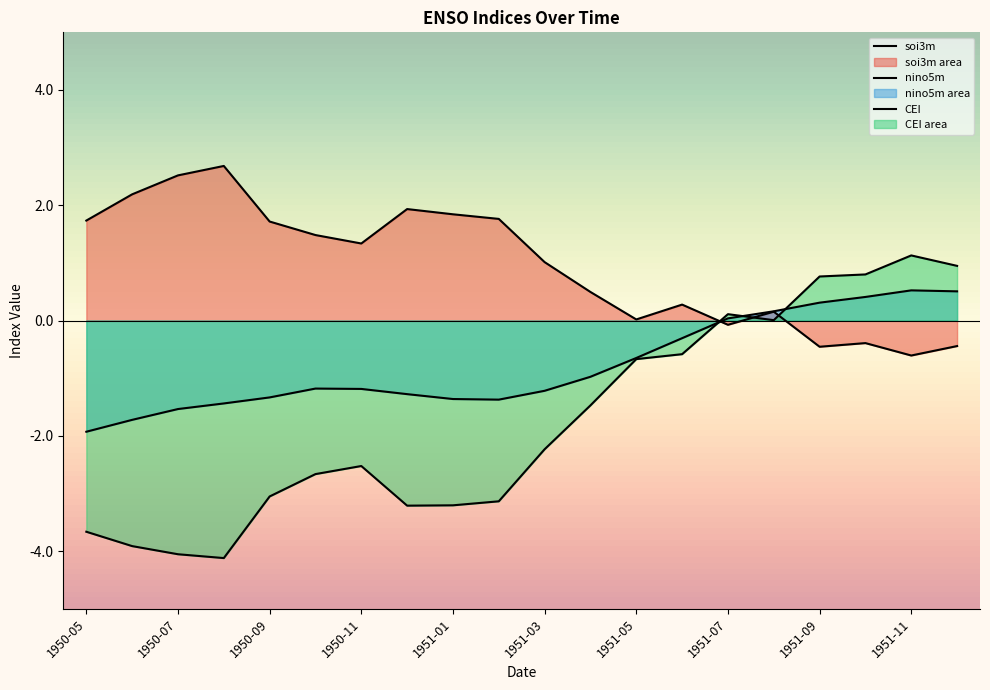

Which series has the largest total across all categories?

soi3m